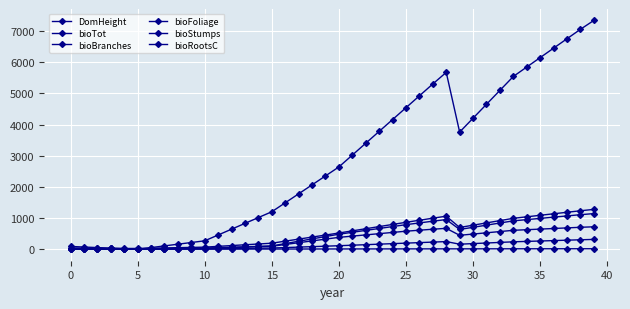

Does the chart have visible grid lines?

Yes